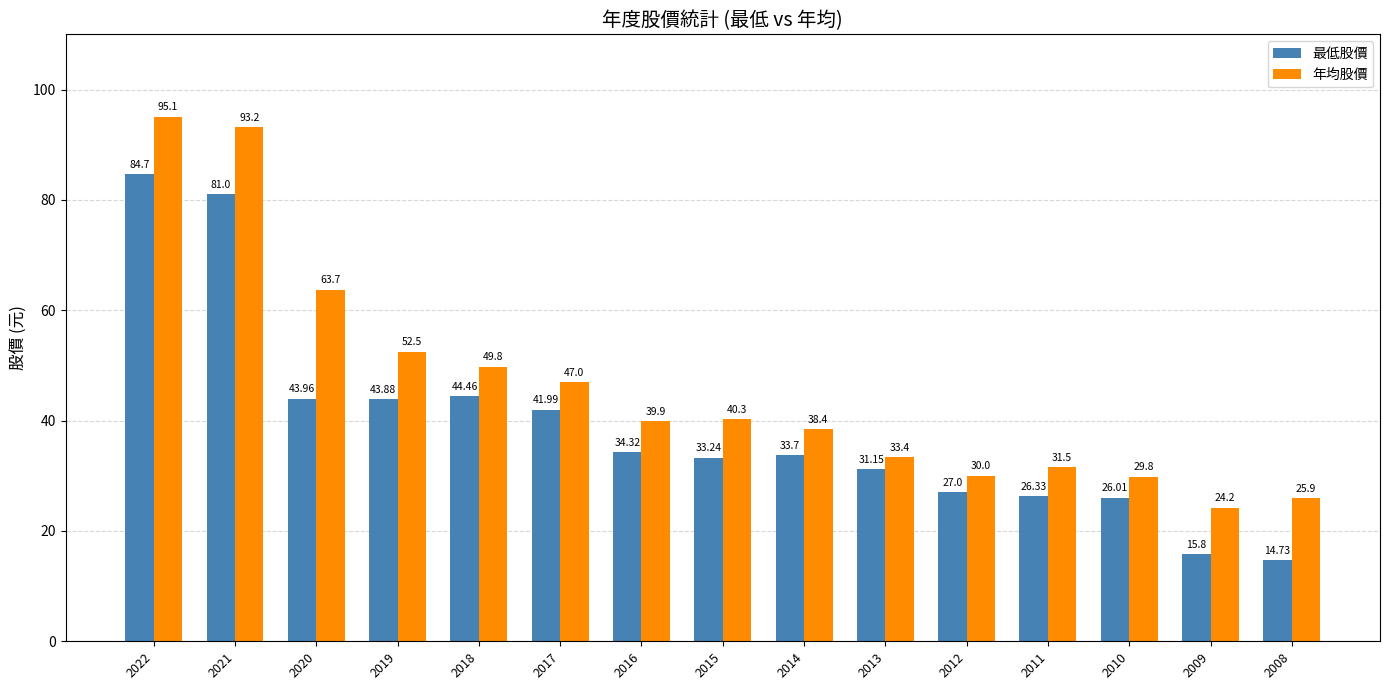

Read the 年均股價 value at 2017.

47.0